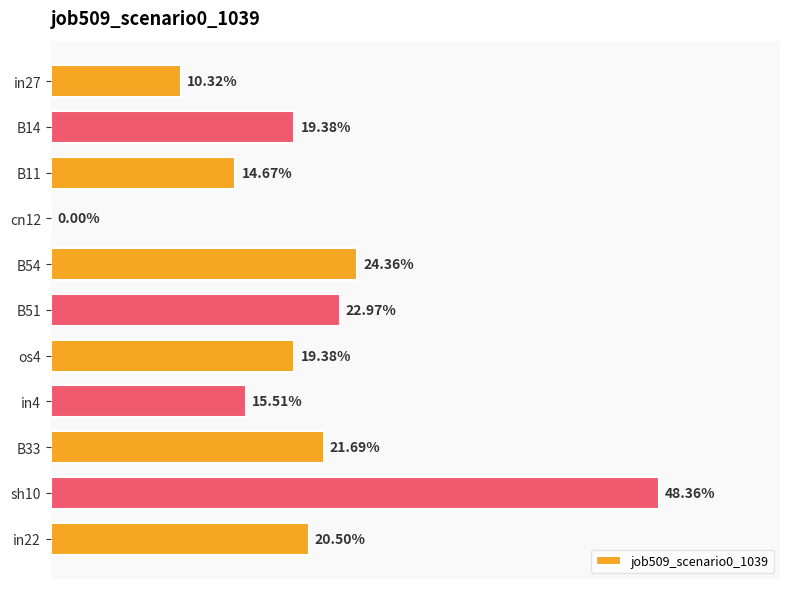

Are the bars horizontal?

Yes